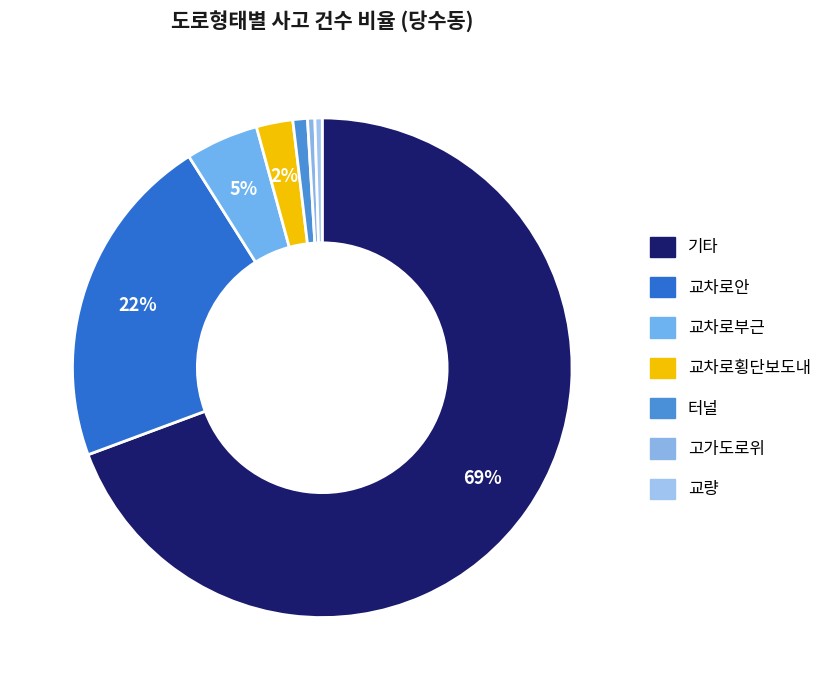

To the nearest percent, what is the difference between the 교차로부근 and 터널 slice percentages?

4%